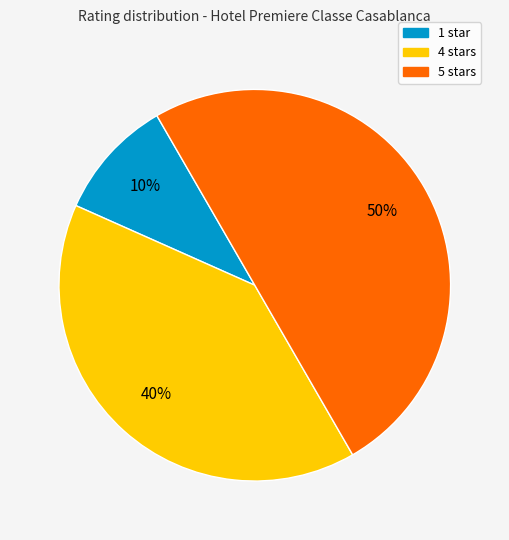

To the nearest percent, what is the difference between the largest and smallest slice percentages?

40%